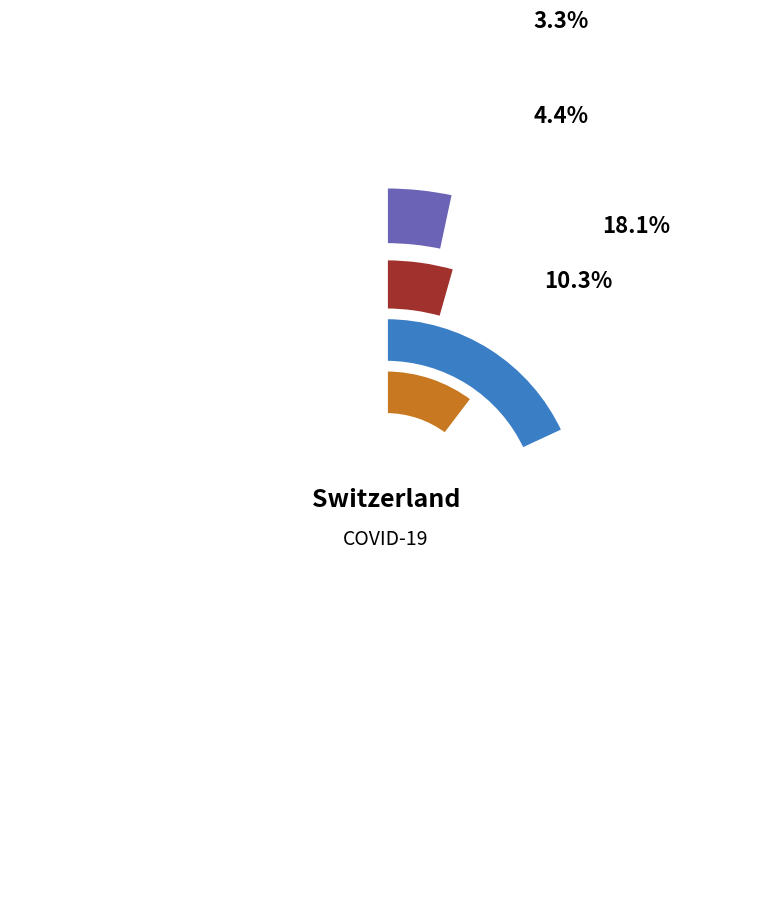

What percentage is NOT represented by 2020-04-04?

84.9%